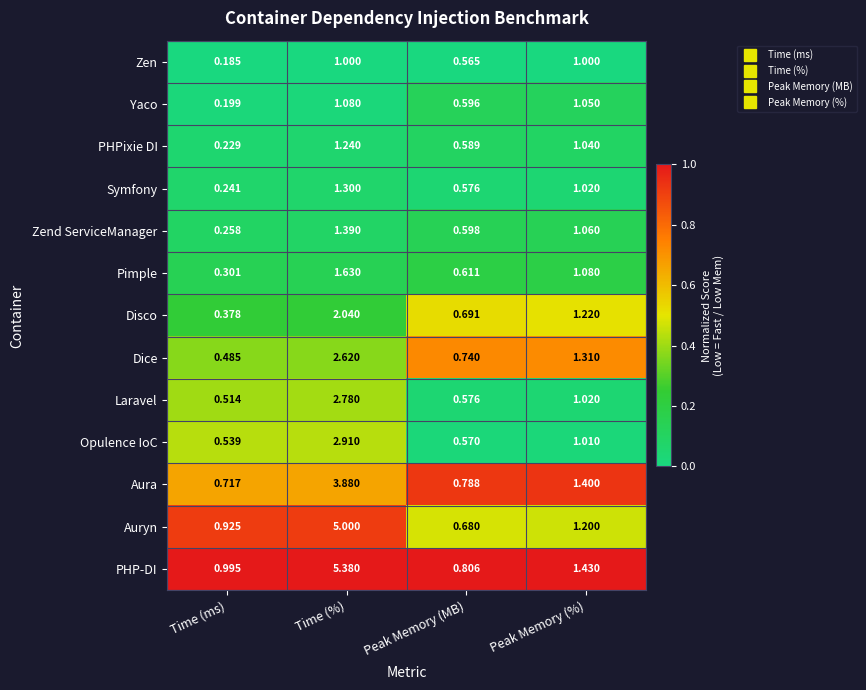

What is the total value across all series at Peak Memory (MB)?

8.4